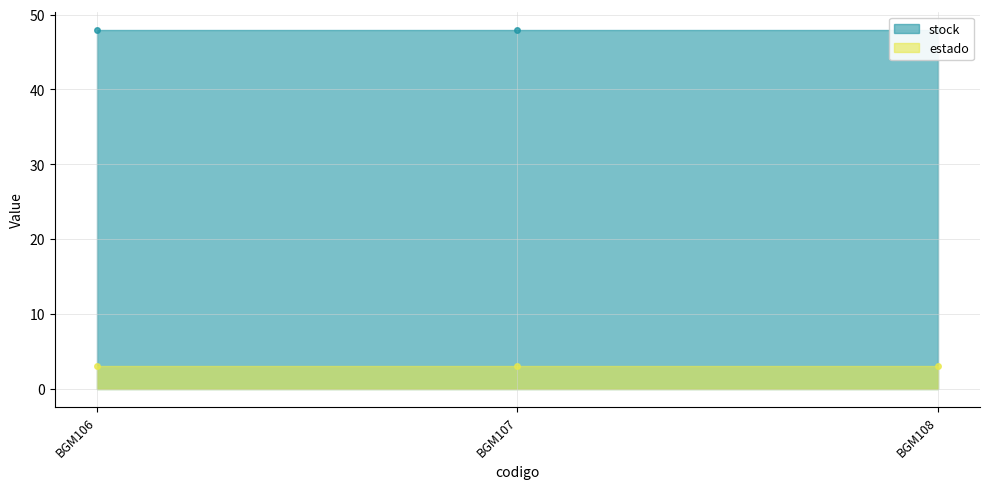

Reading left to right, transcribe all the data shown in this chart.

stock: BGM106=48	BGM107=48	BGM108=48
estado: BGM106=3	BGM107=3	BGM108=3